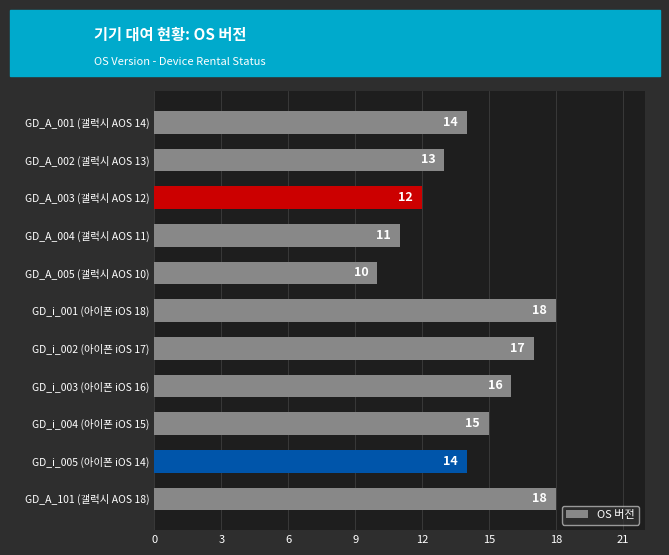

Which label corresponds to the smallest value in the chart?

GD_A_005 (갤럭시 AOS 10)